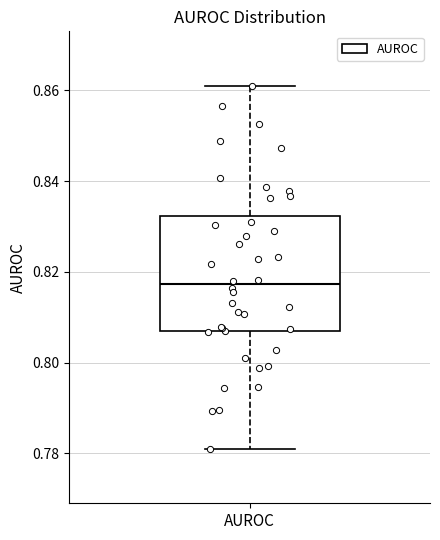

Transcribe this box plot: give where the median line is, the range the box spans, and where the two whiskers end, as read against the y-axis. The values are not printed on the chart, so give them approximately, as read against the axis.

median 0.818, box 0.806 to 0.832, whiskers 0.780 to 0.862